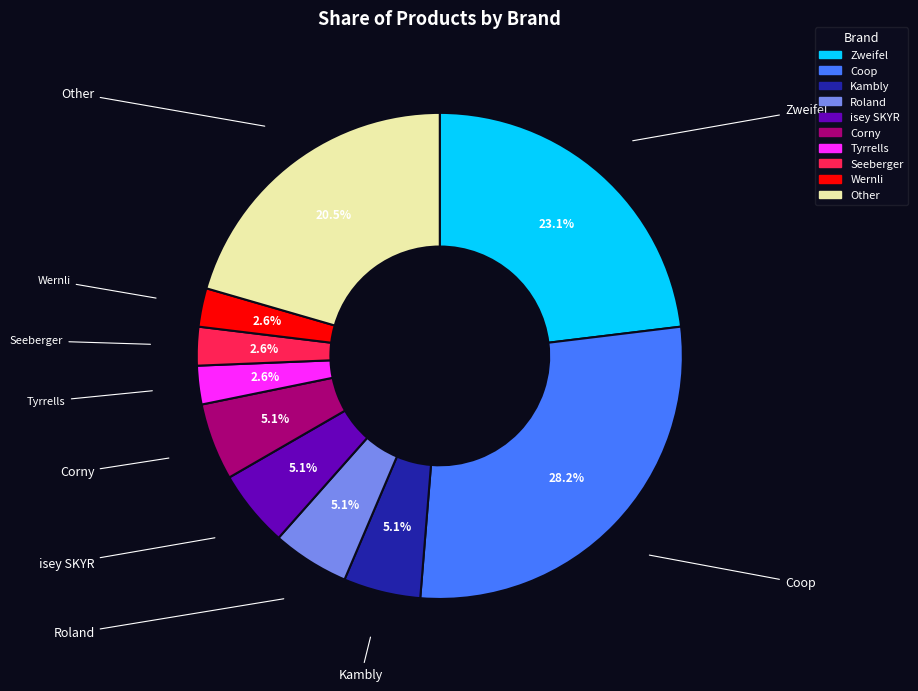

Approximately how many times larger is the value at Coop compared to Kambly?

5.5